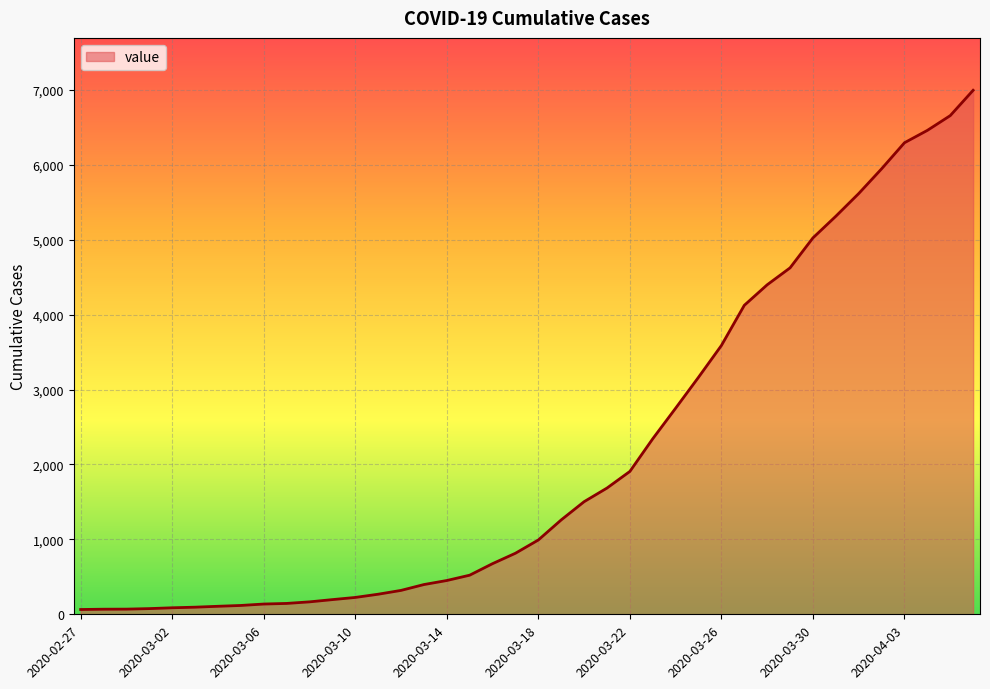

What is the greatest value displayed?

6994